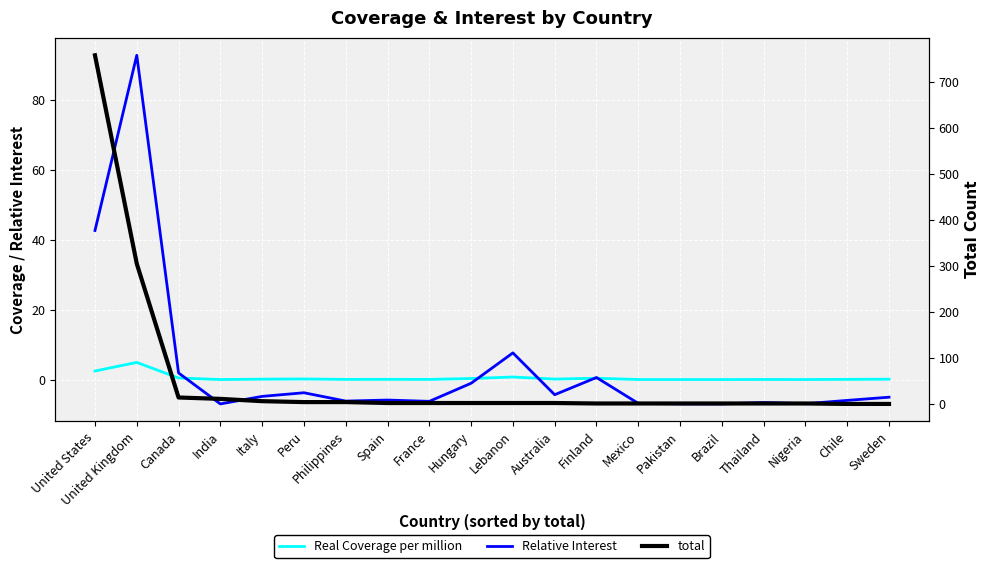

How many series are shown in this chart?

3